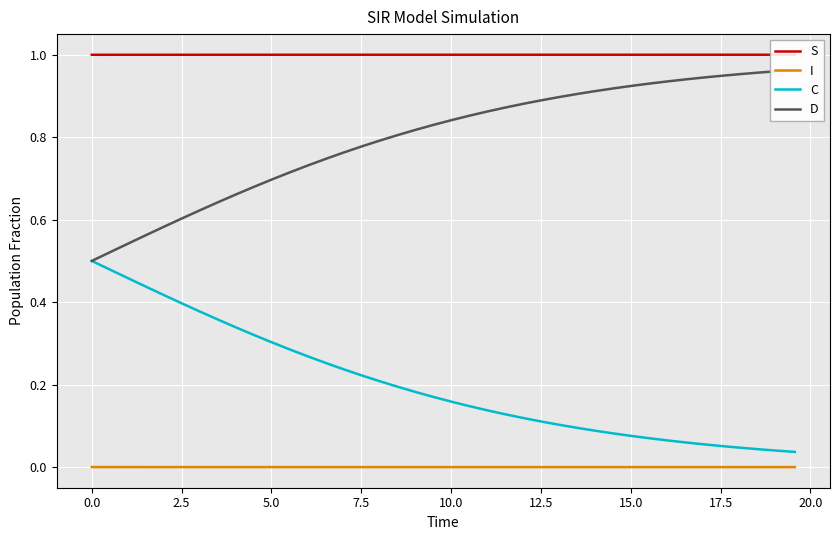

How many lines are shown in the chart?

4